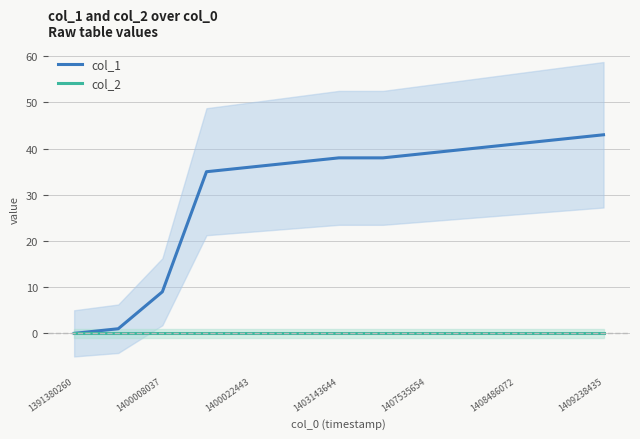

Which category has the lowest value in the col_1 series?

1391380260